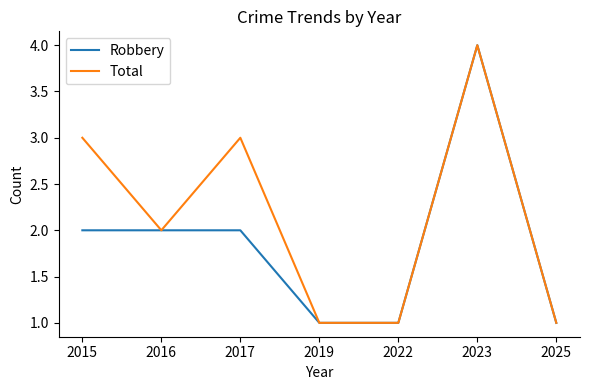

Where is the first local maximum for Total?

2017